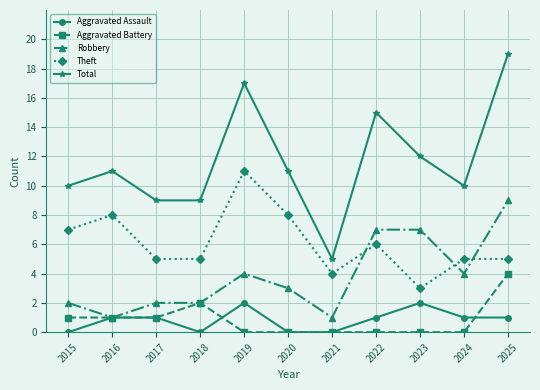

What is the sum of all Aggravated Battery values?

9